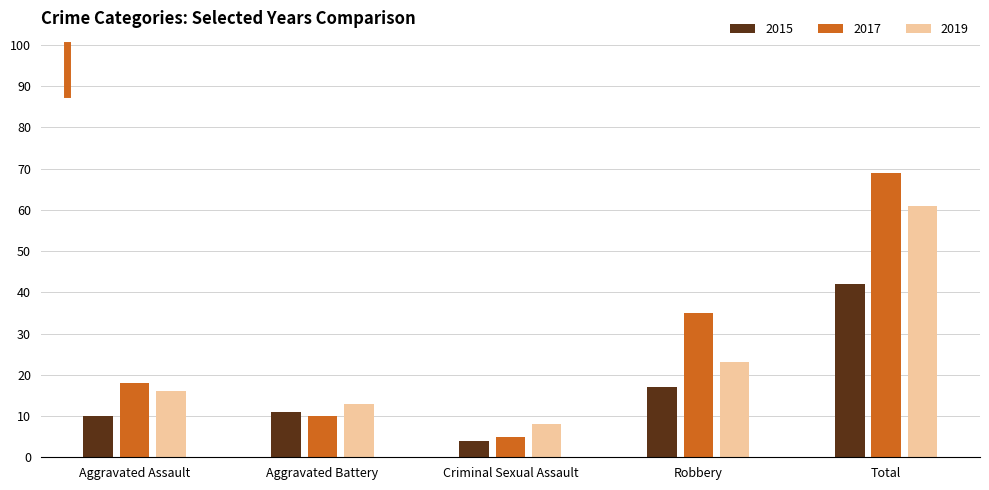

At which label does 2015 reach its minimum?

Criminal Sexual Assault